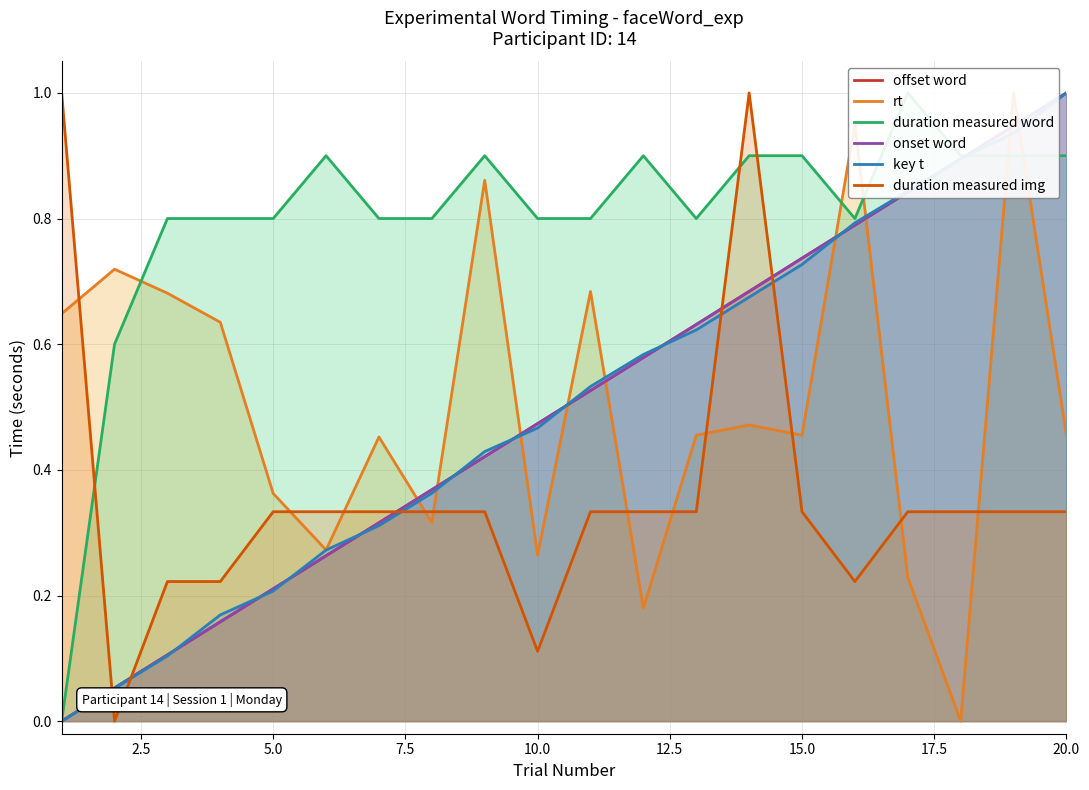

Which category has the highest value in the onset word series?

20.0